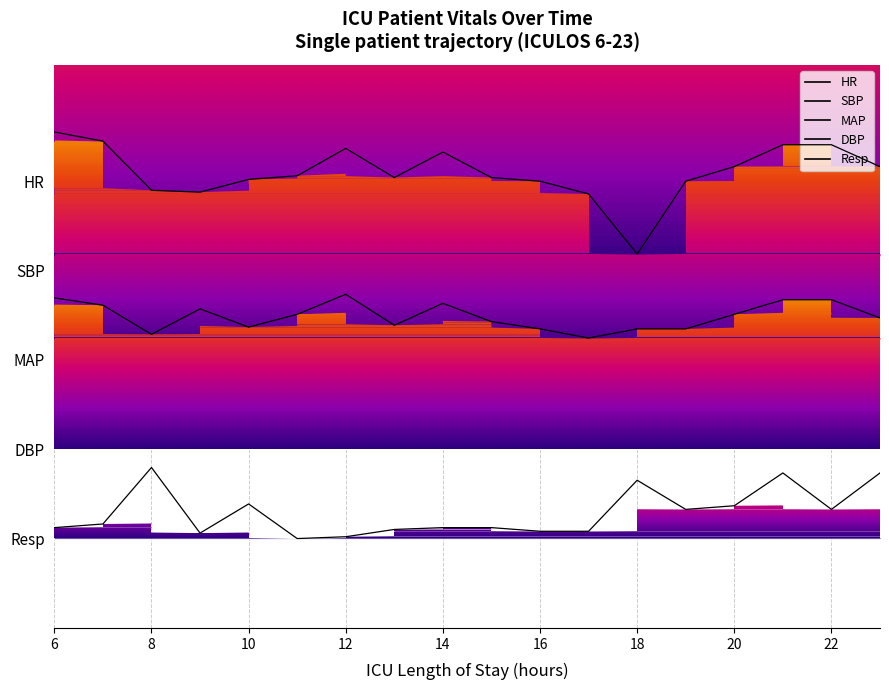

Which category has the highest value across all series?

18